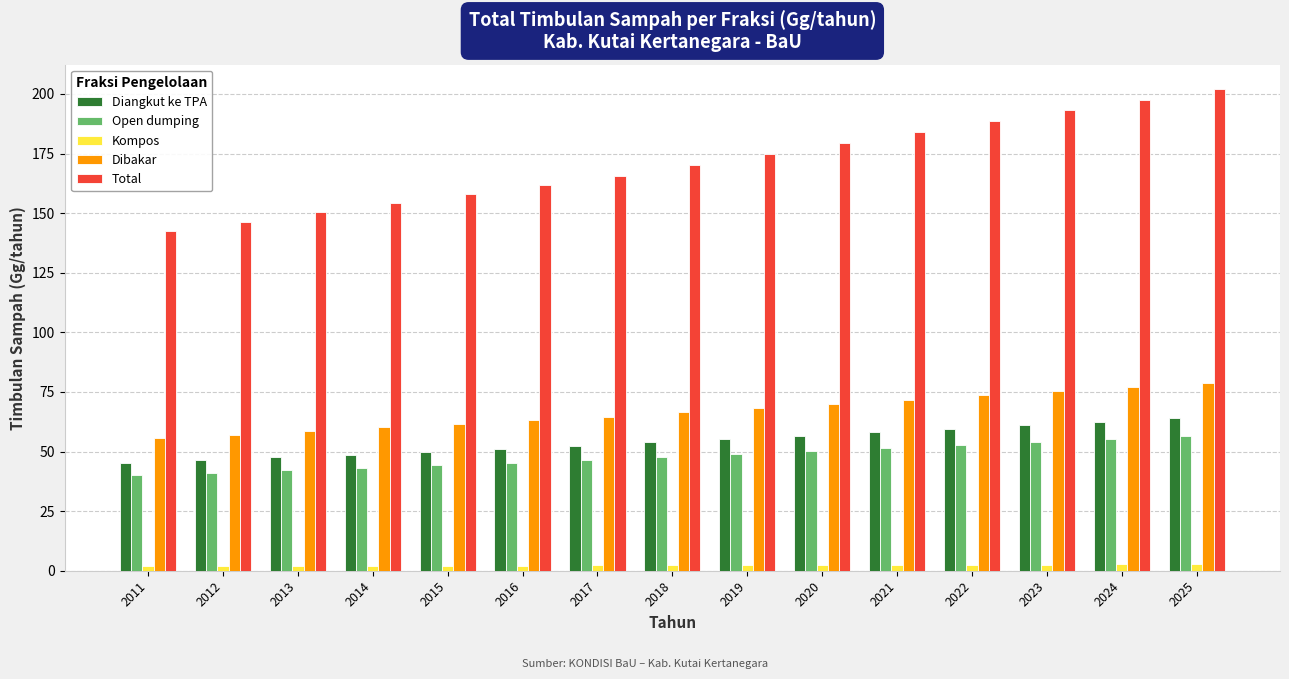

At which category is the sum across all series the highest?

2025